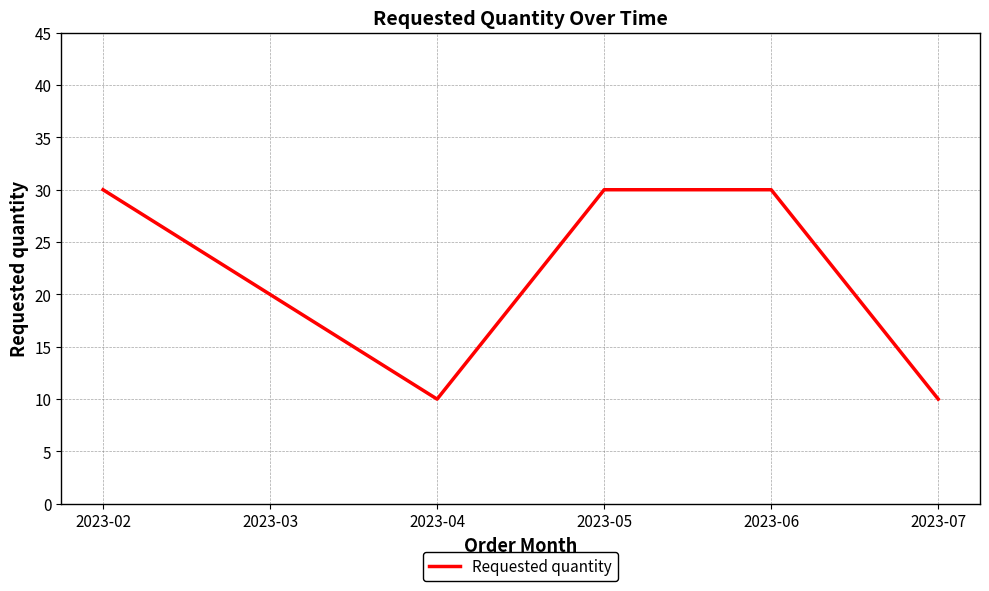

What is the maximum value shown in the chart?

30